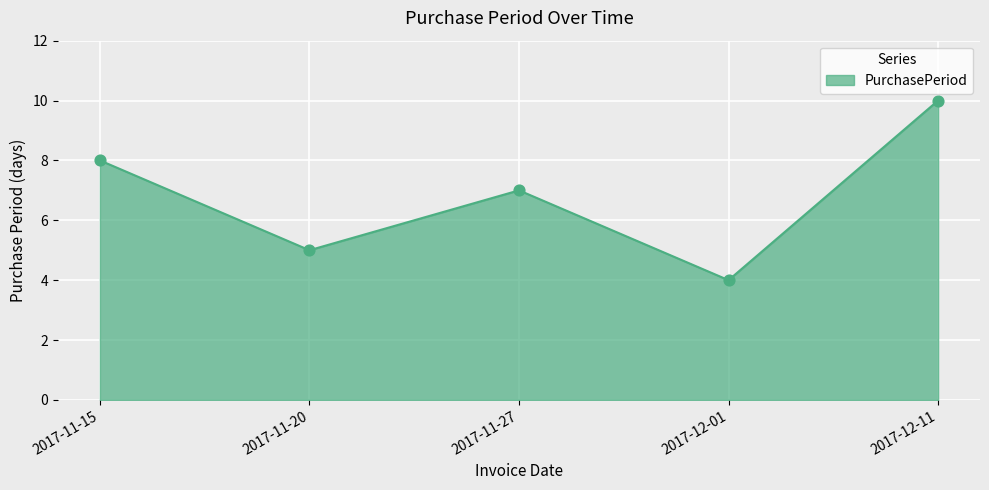

Between 2017-11-15 and 2017-12-01, which is larger?

2017-11-15